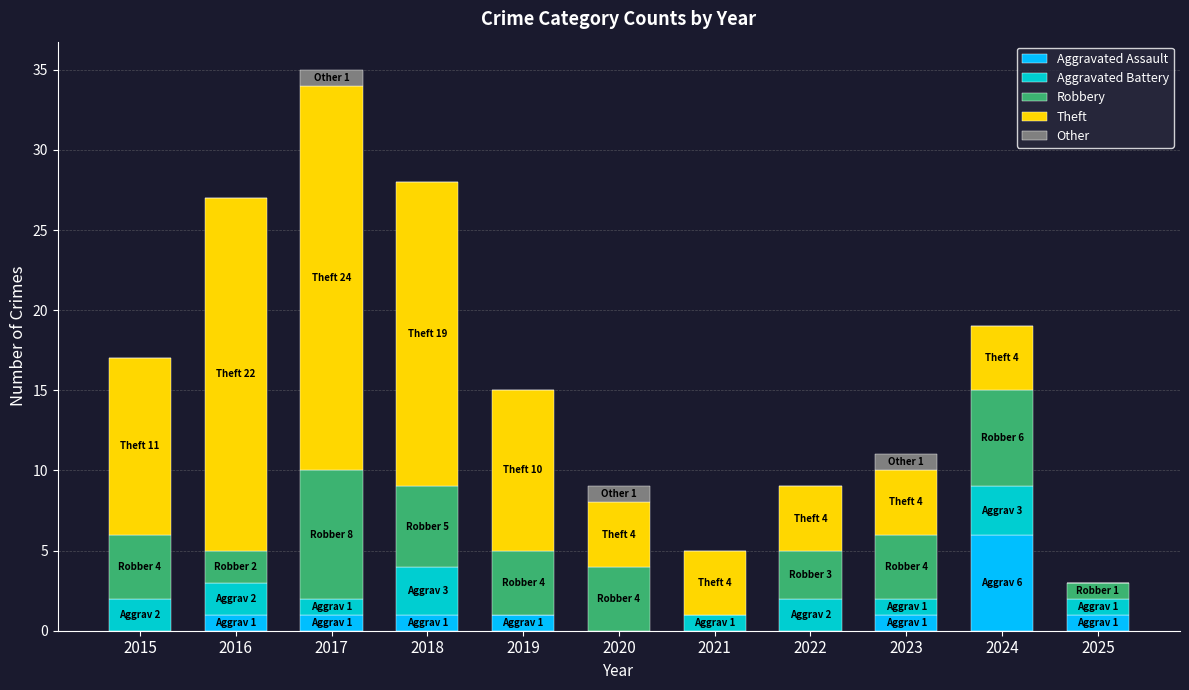

What is the sum of the Aggravated Assault values at 2016 and 2022?

1